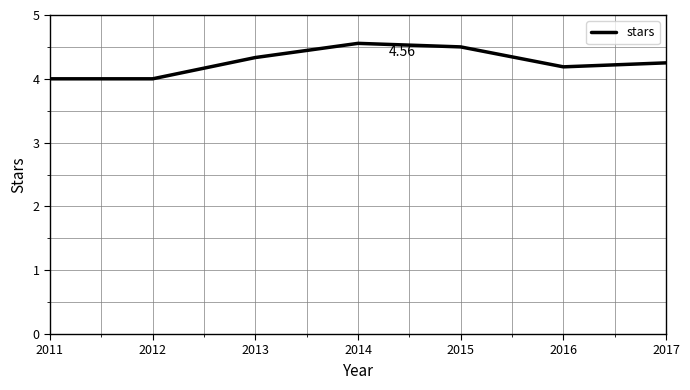

What is the change in value from 2012 to 2016?

+0.2